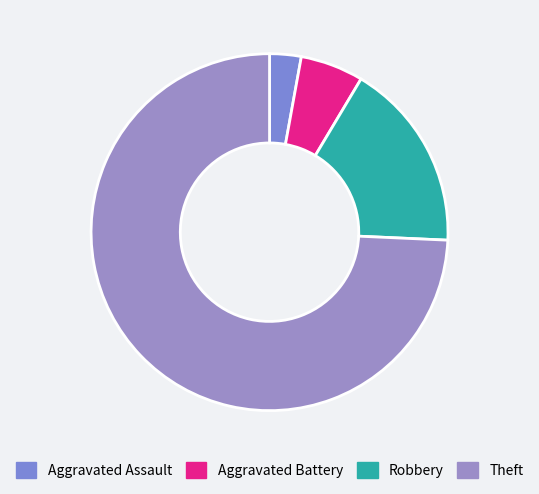

How many segments does this pie chart have?

4